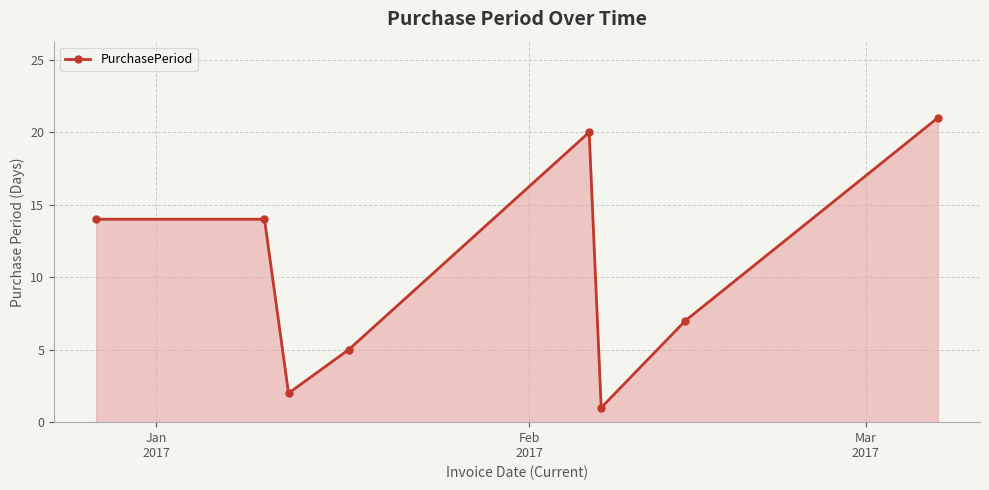

What is the difference between the maximum and minimum values?

20